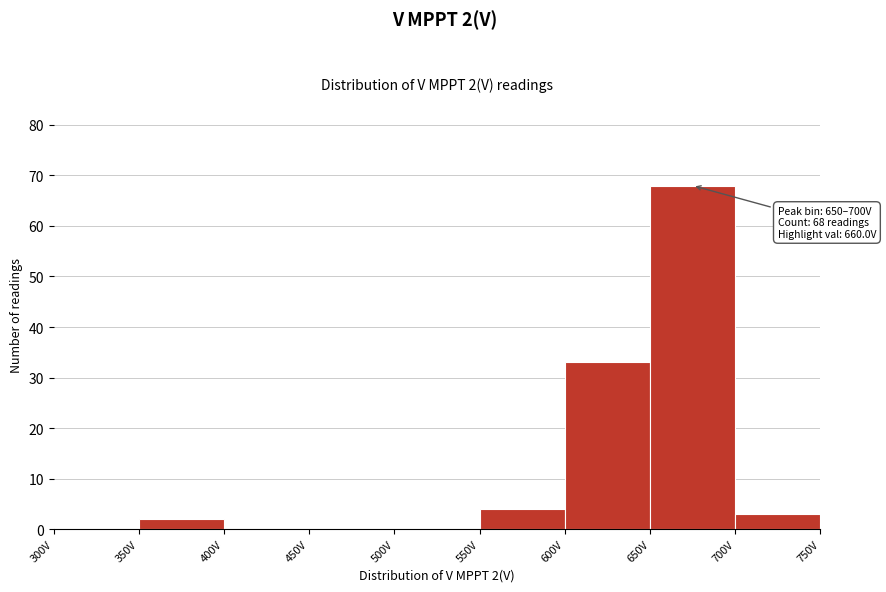

Which range on the x-axis has the tallest bar?

650 to 700